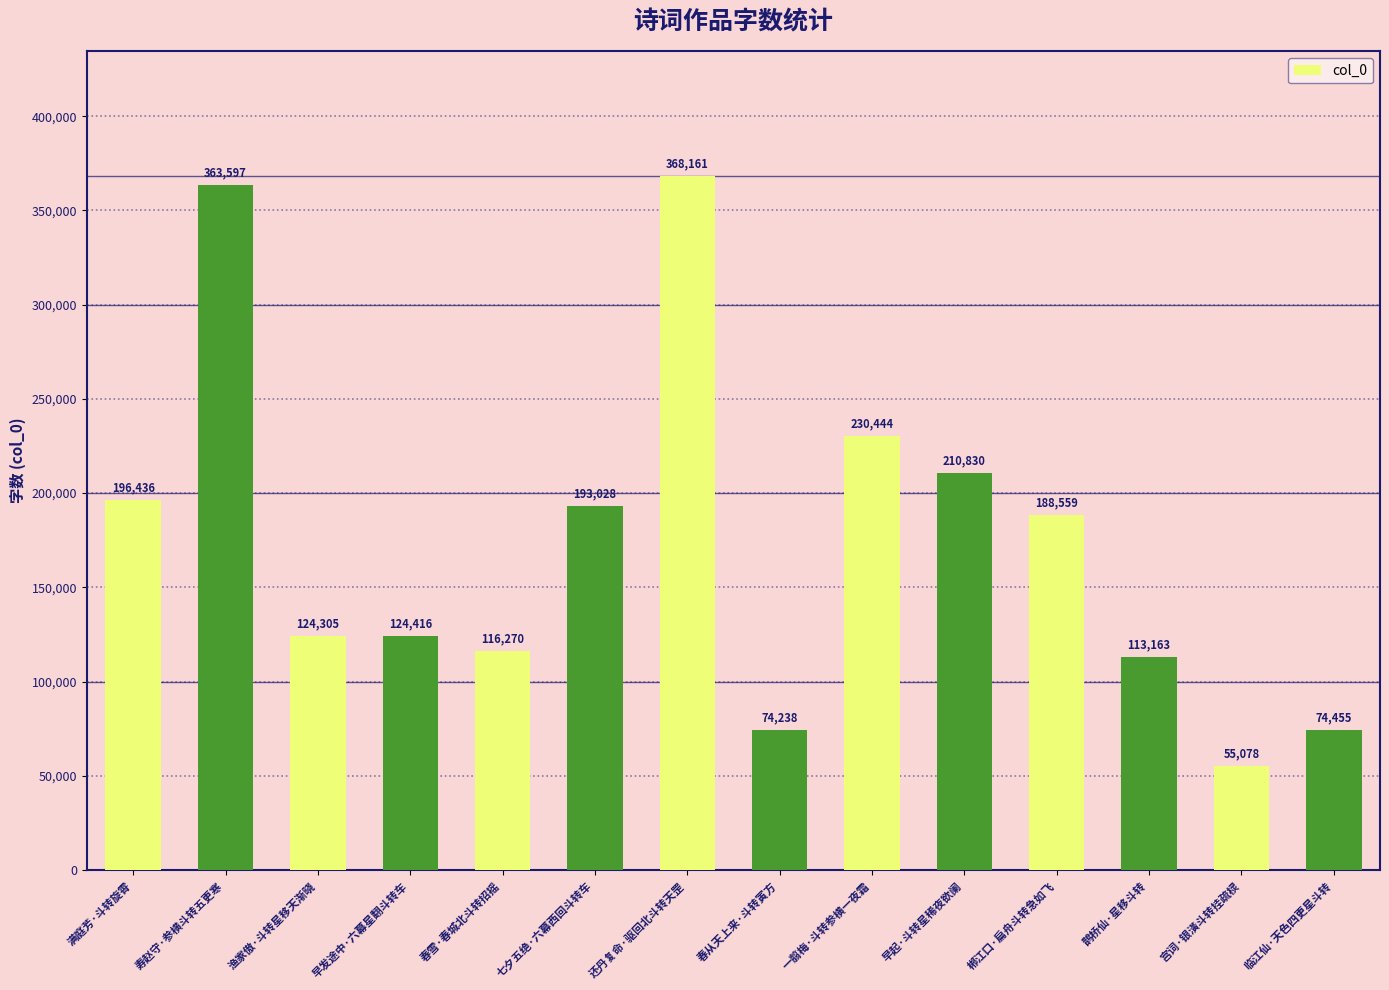

Reading left to right, extract all data points from this chart.

196436	363597	124305	124416	116270	193028	368161	74238	230444	210830	188559	113163	55078	74455